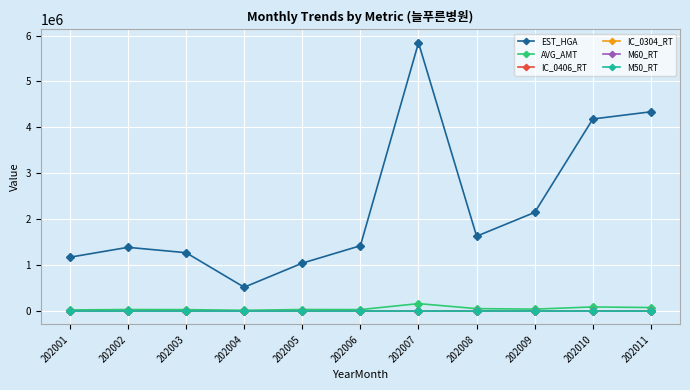

Which series changed the most between 202002 and 202008?

EST_HGA